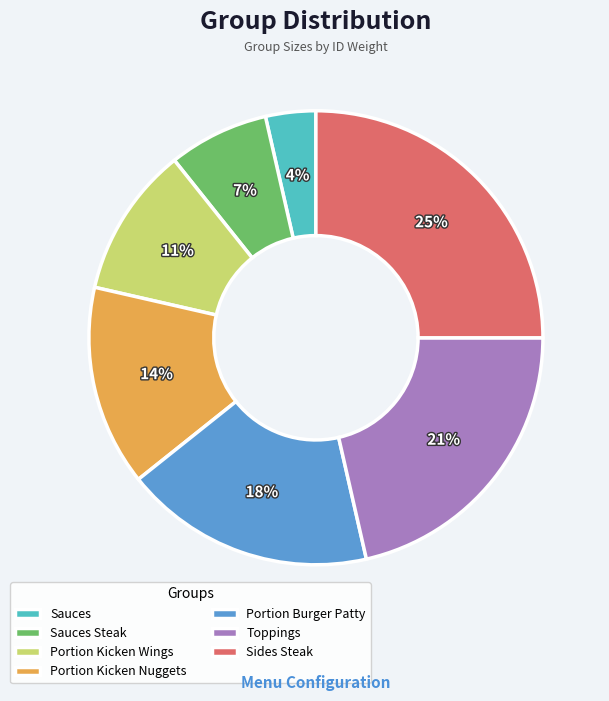

Is the sum of Portion Kicken Wings and Portion Burger Patty greater than half?

No